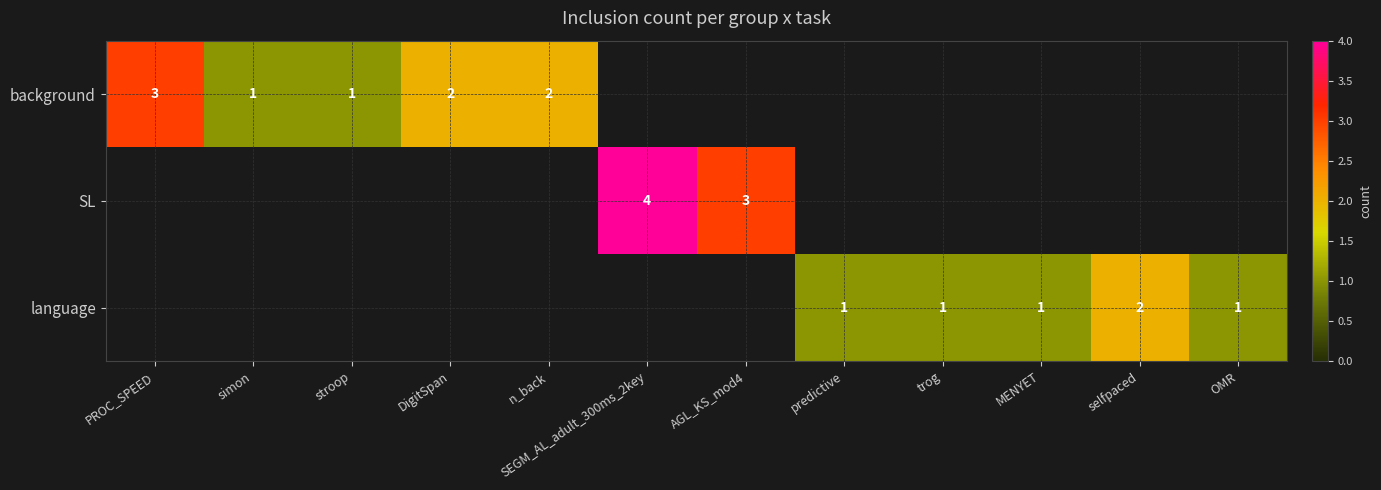

The SL series shows 6 at SEGM_AL_adult_300ms_2key. True or false?

False